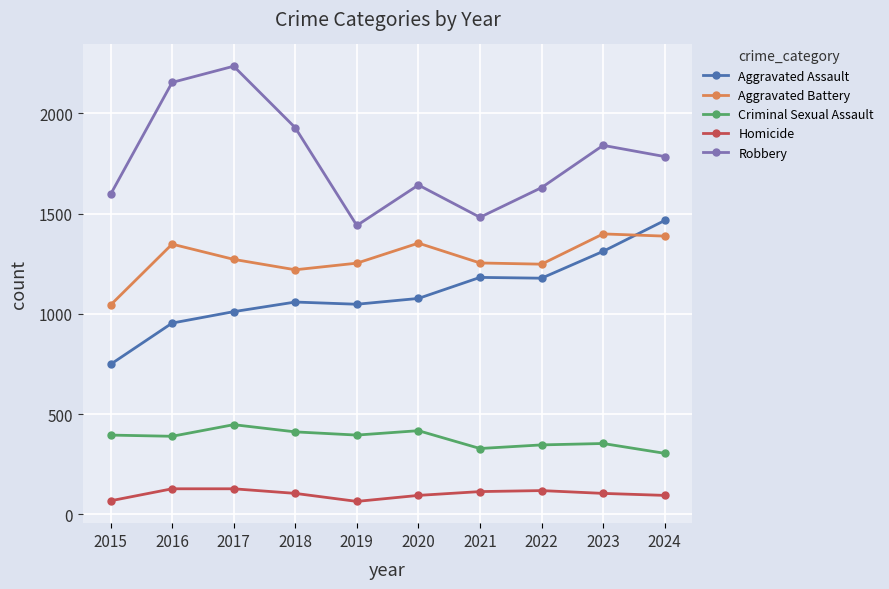

At how many categories does at least one series exceed 1460?

9